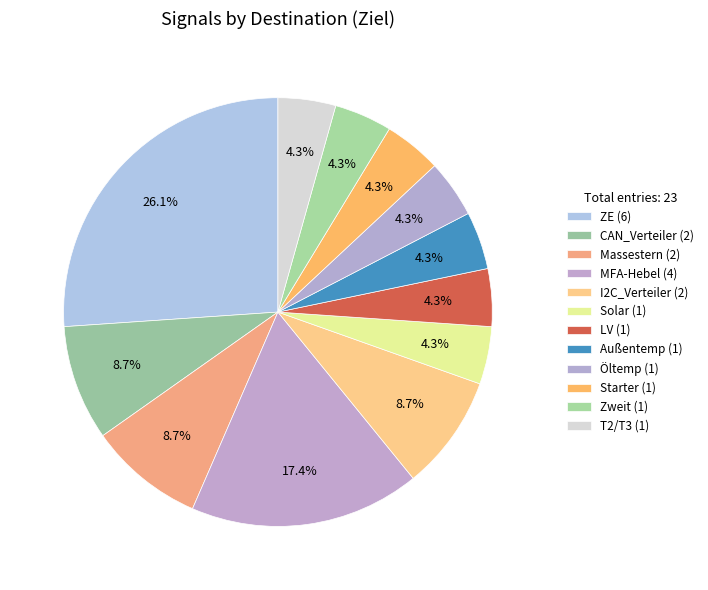

The T2/T3 slice represents 4% of the pie. True or false?

True